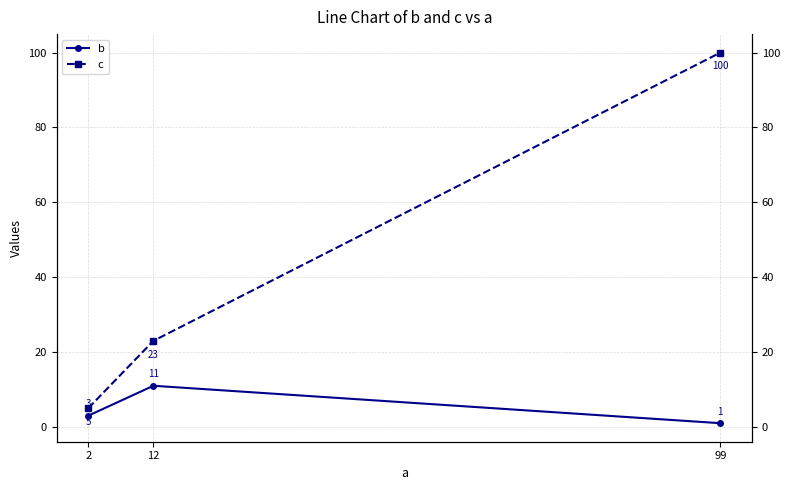

What is the difference between the b values at 99 and 12?

10